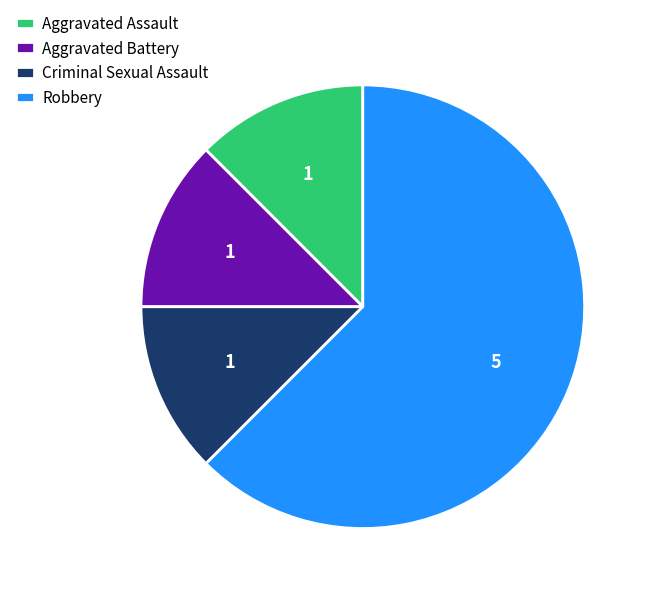

Count the number of slices in the pie.

4